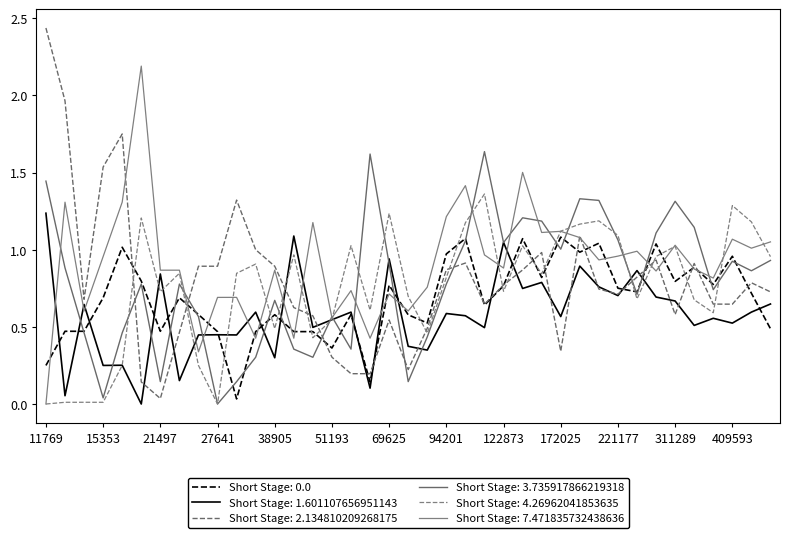

In Short Stage: 4.26962041853635, how many points are lower than both neighbors (excluding endpoints)?

11